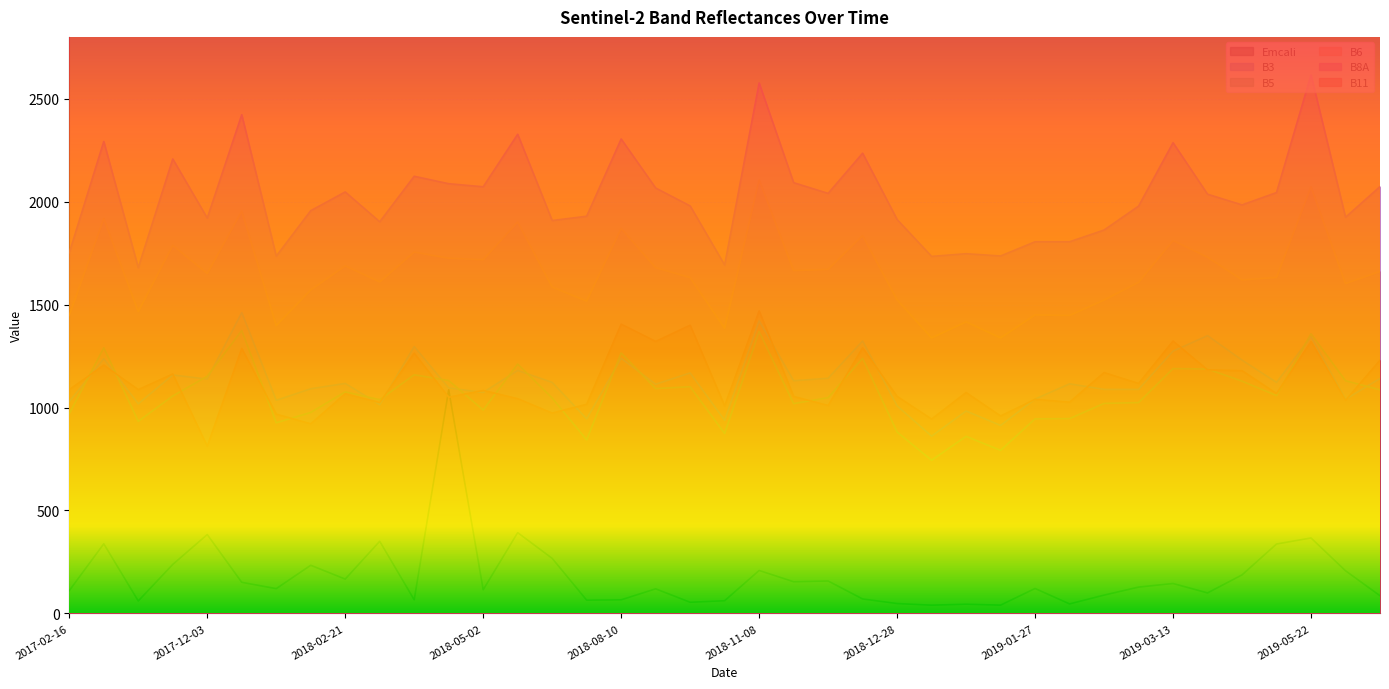

Reading right to left, transcribe all the data shown in this chart.

Emcali: 2019-07-11=85.9	2019-07-06=207.3	2019-05-22=366.6	2019-04-12=337.2	2019-03-28=187.2	2019-03-18=99.7	2019-03-13=145.5	2019-03-08=127.9	2019-02-21=89.0	2019-02-06=46.3	2019-01-27=121.2	2019-01-22=40.3	2019-01-17=44.9	2019-01-02=40.1	2018-12-28=48.2	2018-12-23=70.4	2018-12-18=157.7	2018-11-18=154.1	2018-11-08=208.7	2018-10-14=61.8	2018-09-29=54.3	2018-08-30=119.6	2018-08-10=66.2	2018-06-21=64.4	2018-06-06=267.5	2018-05-22=392.4	2018-05-02=115.2	2018-04-07=1086.2	2018-03-23=66.2	2018-02-26=350.4	2018-02-21=166.8	2018-02-16=234.0	2017-12-18=120.4	2017-12-08=151.2	2017-12-03=383.1	2017-09-29=238.1	2017-07-16=60.6	2017-04-27=338.2	2017-02-16=110.8
B3: 2019-07-11=1141.0	2019-07-06=1040.0	2019-05-22=1344.0	2019-04-12=1122.0	2019-03-28=1230.0	2019-03-18=1349.0	2019-03-13=1274.0	2019-03-08=1088.0	2019-02-21=1088.0	2019-02-06=1115.0	2019-01-27=1041.0	2019-01-22=913.0	2019-01-17=983.0	2019-01-02=861.0	2018-12-28=1008.0	2018-12-23=1323.0	2018-12-18=1142.0	2018-11-18=1130.0	2018-11-08=1421.0	2018-10-14=938.0	2018-09-29=1168.0	2018-08-30=1113.0	2018-08-10=1239.0	2018-06-21=945.0	2018-06-06=1122.0	2018-05-22=1180.0	2018-05-02=1073.0	2018-04-07=1095.0	2018-03-23=1296.0	2018-02-26=1014.0	2018-02-21=1117.0	2018-02-16=1091.0	2017-12-18=1035.0	2017-12-08=1461.0	2017-12-03=1138.0	2017-09-29=1158.0	2017-07-16=1018.0	2017-04-27=1237.0	2017-02-16=1029.0
B5: 2019-07-11=1086.0	2019-07-06=1130.0	2019-05-22=1358.0	2019-04-12=1058.0	2019-03-28=1128.0	2019-03-18=1187.0	2019-03-13=1189.0	2019-03-08=1024.0	2019-02-21=1020.0	2019-02-06=946.0	2019-01-27=945.0	2019-01-22=792.0	2019-01-17=860.0	2019-01-02=744.0	2018-12-28=881.0	2018-12-23=1239.0	2018-12-18=1048.0	2018-11-18=1019.0	2018-11-08=1369.0	2018-10-14=874.0	2018-09-29=1101.0	2018-08-30=1092.0	2018-08-10=1265.0	2018-06-21=843.0	2018-06-06=1046.0	2018-05-22=1211.0	2018-05-02=988.0	2018-04-07=1131.0	2018-03-23=1159.0	2018-02-26=1038.0	2018-02-21=1076.0	2018-02-16=976.0	2017-12-18=926.0	2017-12-08=1374.0	2017-12-03=1152.0	2017-09-29=1056.0	2017-07-16=933.0	2017-04-27=1290.0	2017-02-16=970.0
B6: 2019-07-11=1661.0	2019-07-06=1602.0	2019-05-22=2072.0	2019-04-12=1632.0	2019-03-28=1620.0	2019-03-18=1730.0	2019-03-13=1811.0	2019-03-08=1608.0	2019-02-21=1522.0	2019-02-06=1447.0	2019-01-27=1450.0	2019-01-22=1338.0	2019-01-17=1416.0	2019-01-02=1338.0	2018-12-28=1523.0	2018-12-23=1835.0	2018-12-18=1671.0	2018-11-18=1665.0	2018-11-08=2106.0	2018-10-14=1385.0	2018-09-29=1631.0	2018-08-30=1679.0	2018-08-10=1870.0	2018-06-21=1517.0	2018-06-06=1585.0	2018-05-22=1901.0	2018-05-02=1718.0	2018-04-07=1725.0	2018-03-23=1755.0	2018-02-26=1610.0	2018-02-21=1688.0	2018-02-16=1571.0	2017-12-18=1398.0	2017-12-08=1954.0	2017-12-03=1651.0	2017-09-29=1788.0	2017-07-16=1466.0	2017-04-27=1918.0	2017-02-16=1448.0
B8A: 2019-07-11=2073.0	2019-07-06=1924.0	2019-05-22=2615.0	2019-04-12=2044.0	2019-03-28=1984.0	2019-03-18=2036.0	2019-03-13=2286.0	2019-03-08=1978.0	2019-02-21=1862.0	2019-02-06=1805.0	2019-01-27=1805.0	2019-01-22=1736.0	2019-01-17=1747.0	2019-01-02=1734.0	2018-12-28=1913.0	2018-12-23=2235.0	2018-12-18=2040.0	2018-11-18=2092.0	2018-11-08=2576.0	2018-10-14=1692.0	2018-09-29=1979.0	2018-08-30=2066.0	2018-08-10=2304.0	2018-06-21=1929.0	2018-06-06=1908.0	2018-05-22=2327.0	2018-05-02=2072.0	2018-04-07=2087.0	2018-03-23=2123.0	2018-02-26=1902.0	2018-02-21=2047.0	2018-02-16=1956.0	2017-12-18=1735.0	2017-12-08=2422.0	2017-12-03=1920.0	2017-09-29=2207.0	2017-07-16=1679.0	2017-04-27=2292.0	2017-02-16=1752.0
B11: 2019-07-11=1230.0	2019-07-06=1035.0	2019-05-22=1320.0	2019-04-12=1068.0	2019-03-28=1179.0	2019-03-18=1183.0	2019-03-13=1323.0	2019-03-08=1117.0	2019-02-21=1170.0	2019-02-06=1026.0	2019-01-27=1040.0	2019-01-22=959.0	2019-01-17=1073.0	2019-01-02=944.0	2018-12-28=1054.0	2018-12-23=1290.0	2018-12-18=1010.0	2018-11-18=1054.0	2018-11-08=1469.0	2018-10-14=1008.0	2018-09-29=1400.0	2018-08-30=1321.0	2018-08-10=1405.0	2018-06-21=1016.0	2018-06-06=973.0	2018-05-22=1043.0	2018-05-02=1083.0	2018-04-07=1050.0	2018-03-23=1264.0	2018-02-26=1024.0	2018-02-21=1067.0	2018-02-16=921.0	2017-12-18=968.0	2017-12-08=1287.0	2017-12-03=812.0	2017-09-29=1163.0	2017-07-16=1087.0	2017-04-27=1206.0	2017-02-16=1087.0